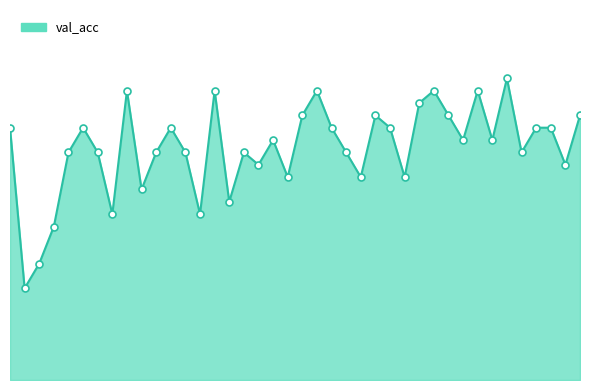

Where is the first local minimum?

500